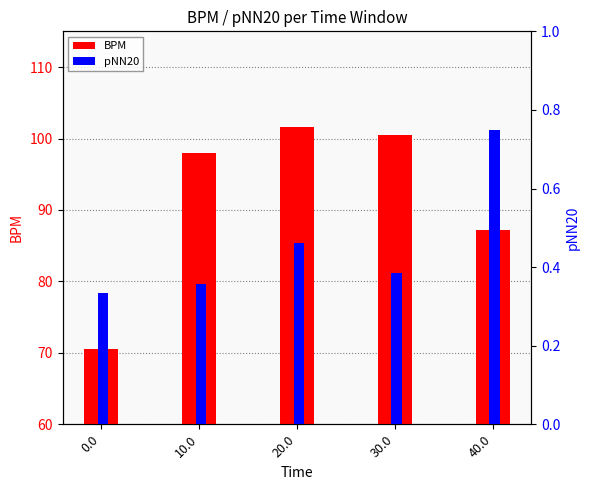

How many distinct data groups are displayed?

2